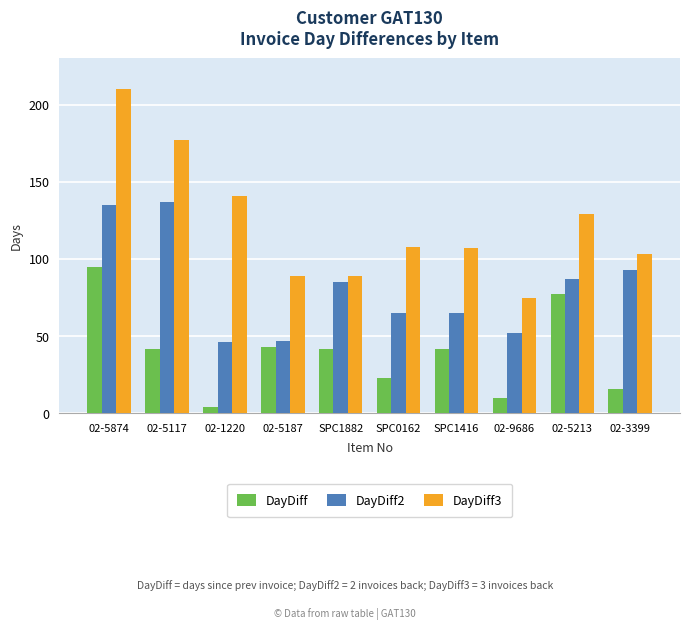

What is the maximum value shown in the chart?

210